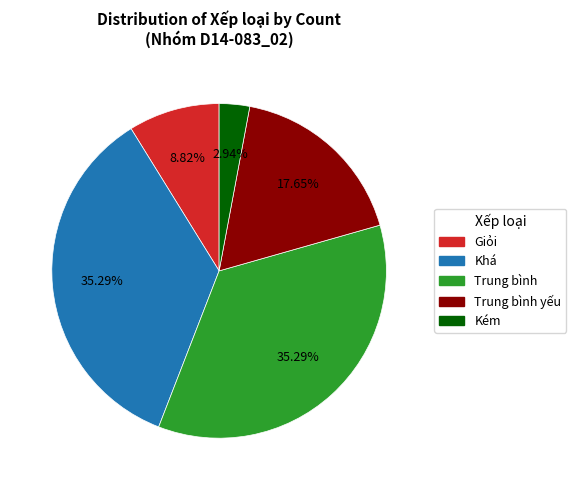

Is there a majority slice in this chart?

No